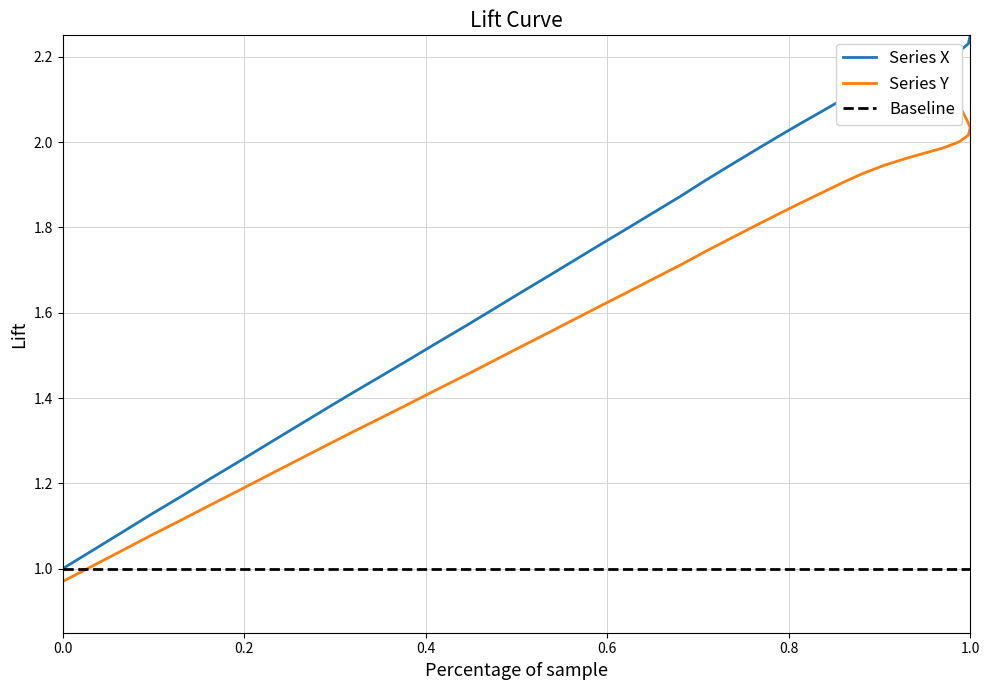

True or false: y and x intersect in this chart.

False